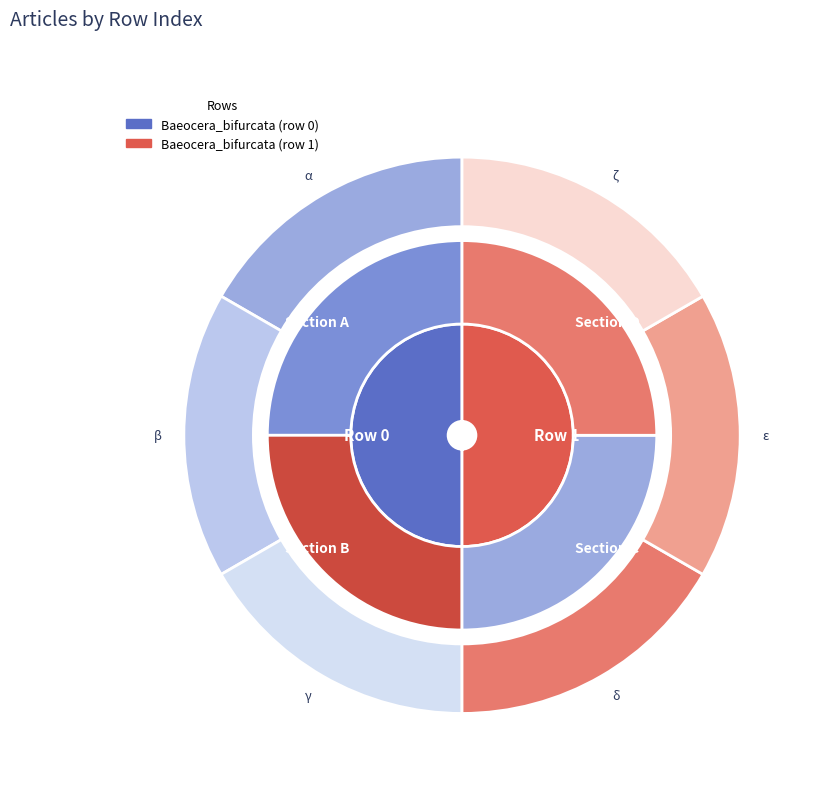

Is there a majority slice in this chart?

Yes